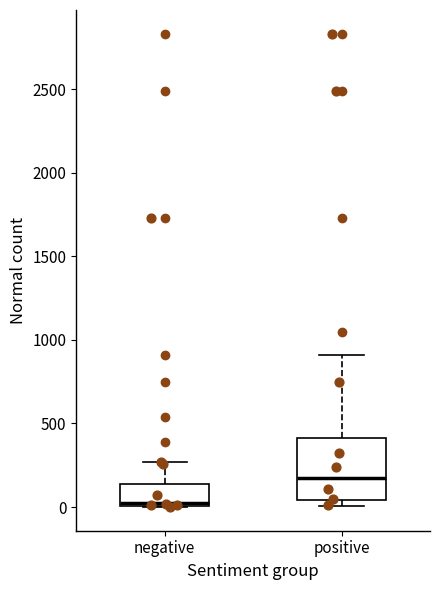

Reading left to right, transcribe this box plot: for each box, give where its median line is, the range the box spans, and where its two whiskers end, as read against the y-axis. The values are not printed on the chart, so give them approximately, as read against the axis.

negative: median 0 (just above the box's lower edge), box 0 to 150, whiskers 0 to 250
positive: median 150, box 50 to 400, whiskers 0 to 900